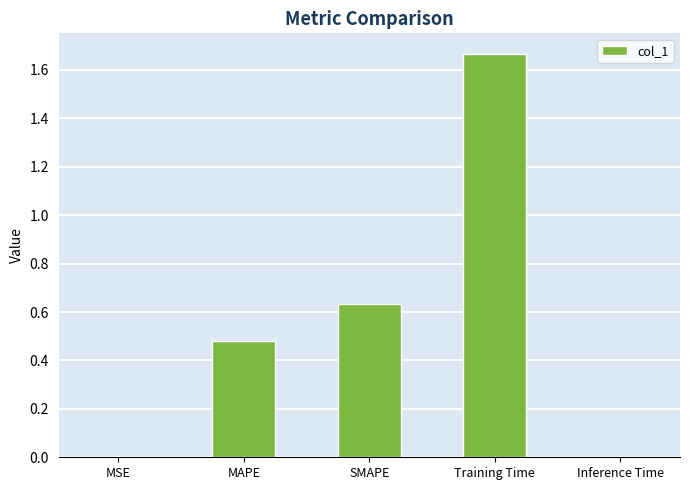

What is the sum of all values?

2.8